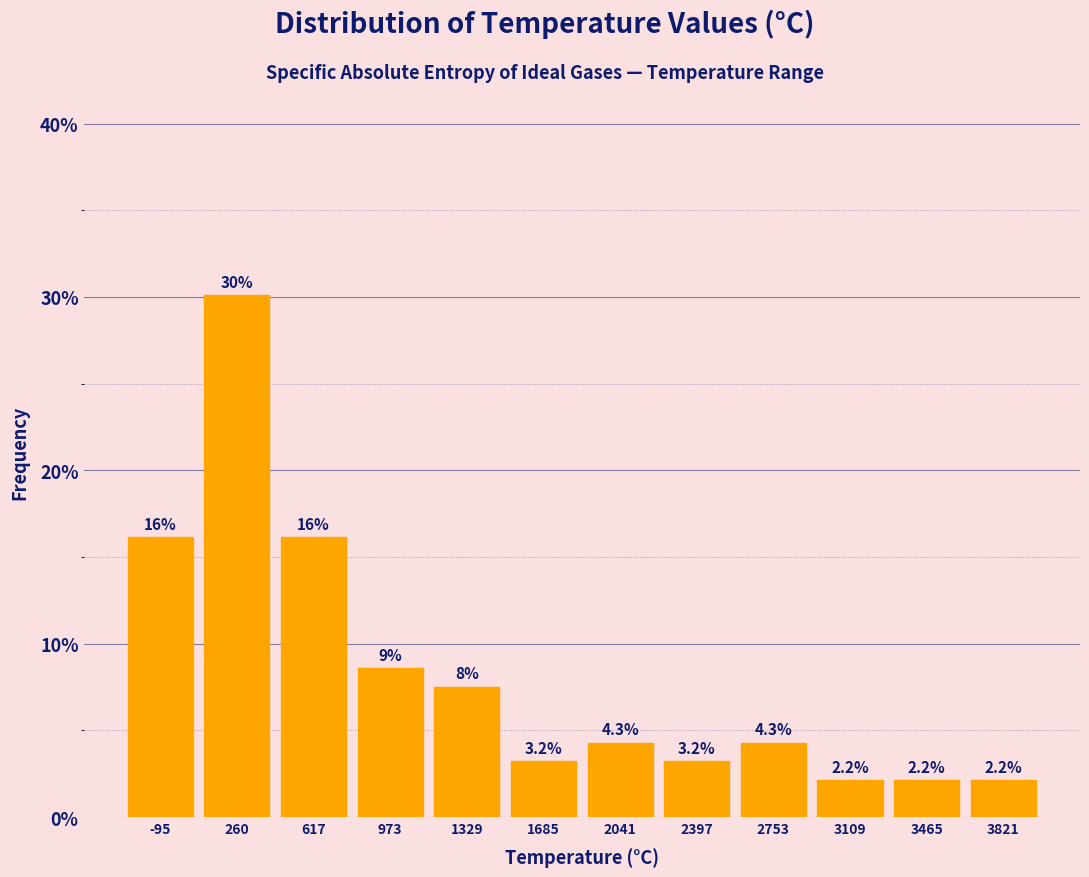

Which range on the x-axis has the tallest bar?

100 to 450